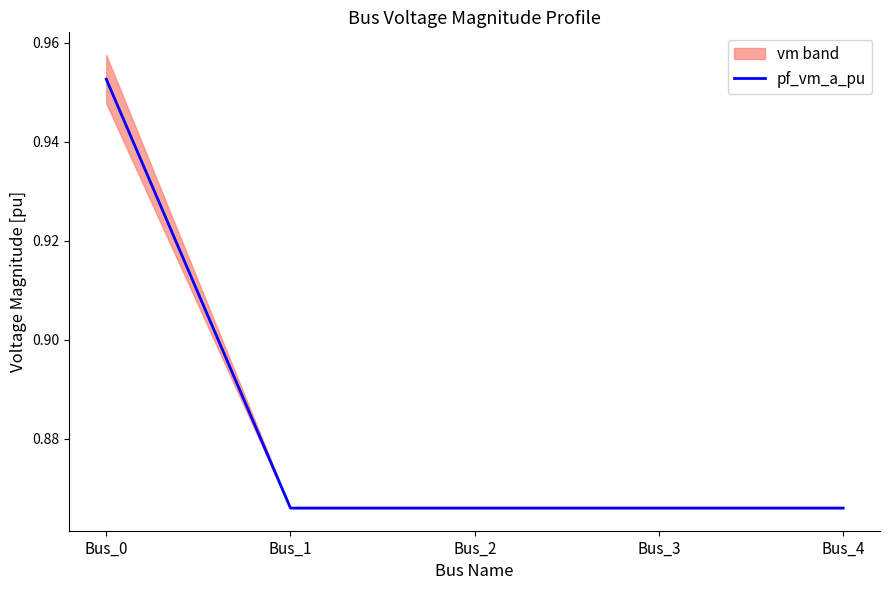

At which label is the value closest to 0?

Bus_4